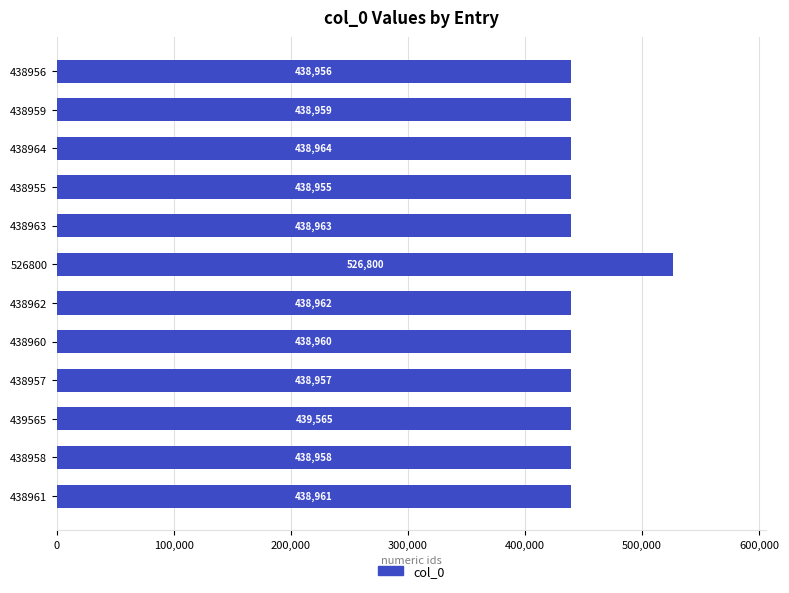

Between 526800 and 439565, which is larger?

526800